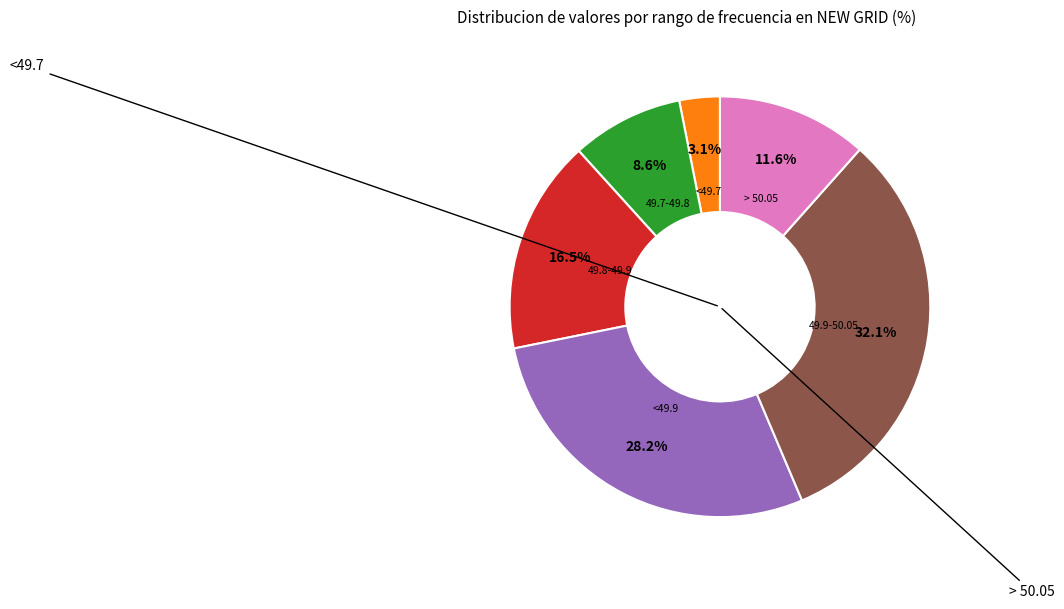

Does any single category account for the majority?

No